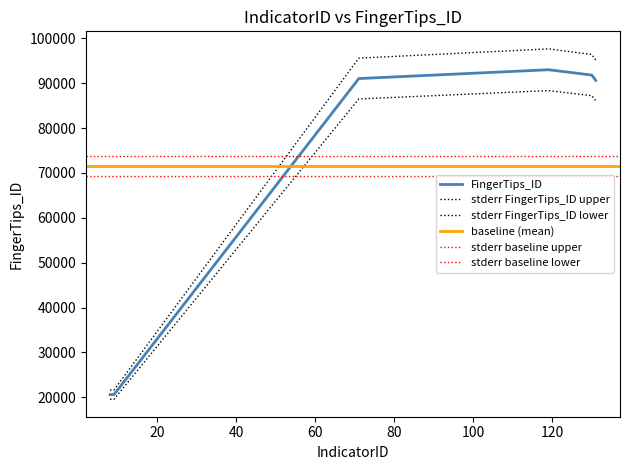

Where is the first local maximum?

119